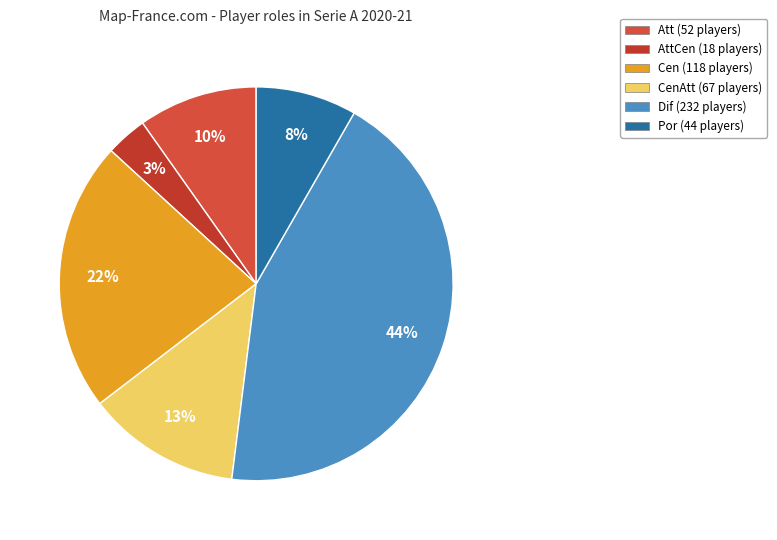

Count the number of slices in the pie.

6